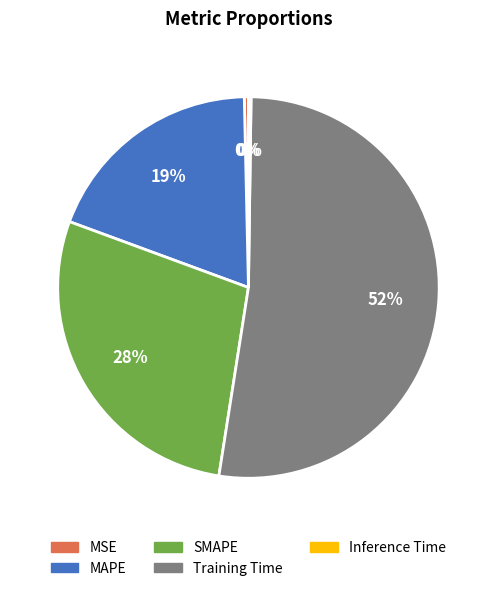

What is the majority slice?

Training Time